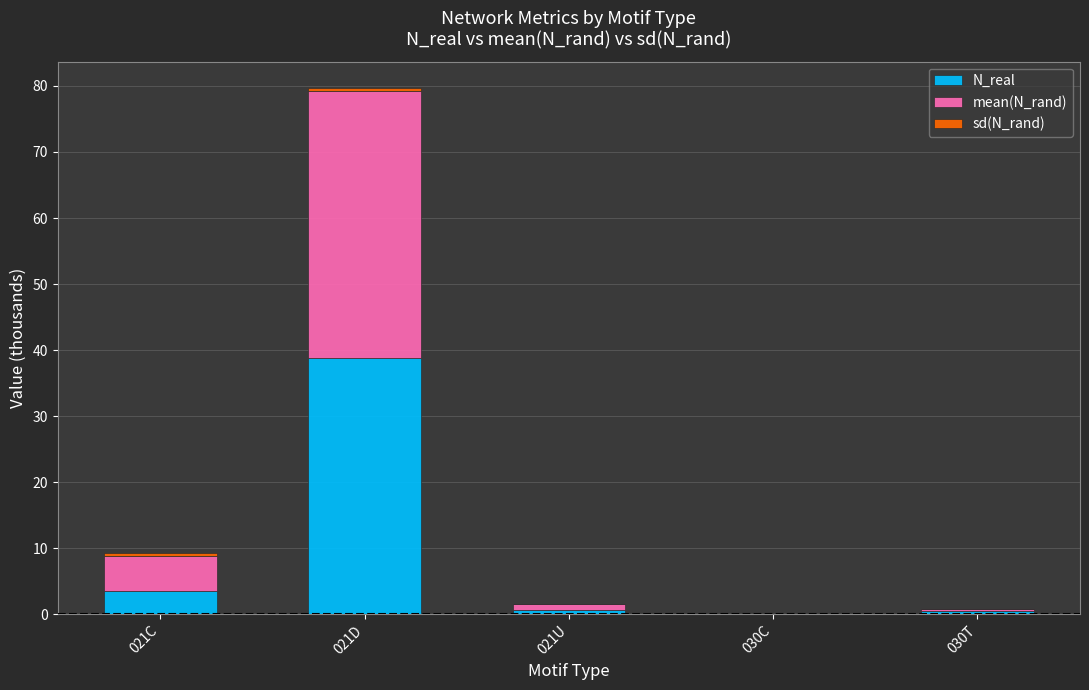

The value of N_real at 030C is 0.0. True or false?

True